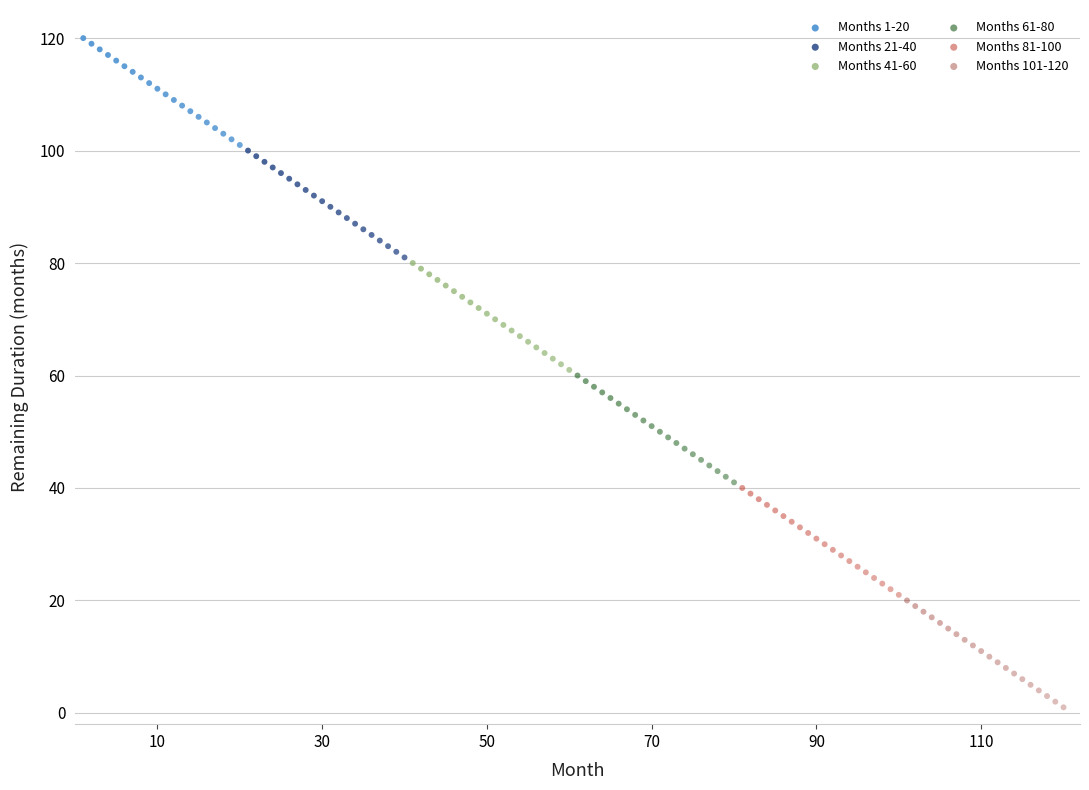

What are all the series names shown in the legend?

Months 1-20, Months 21-40, Months 41-60, Months 61-80, Months 81-100, Months 101-120